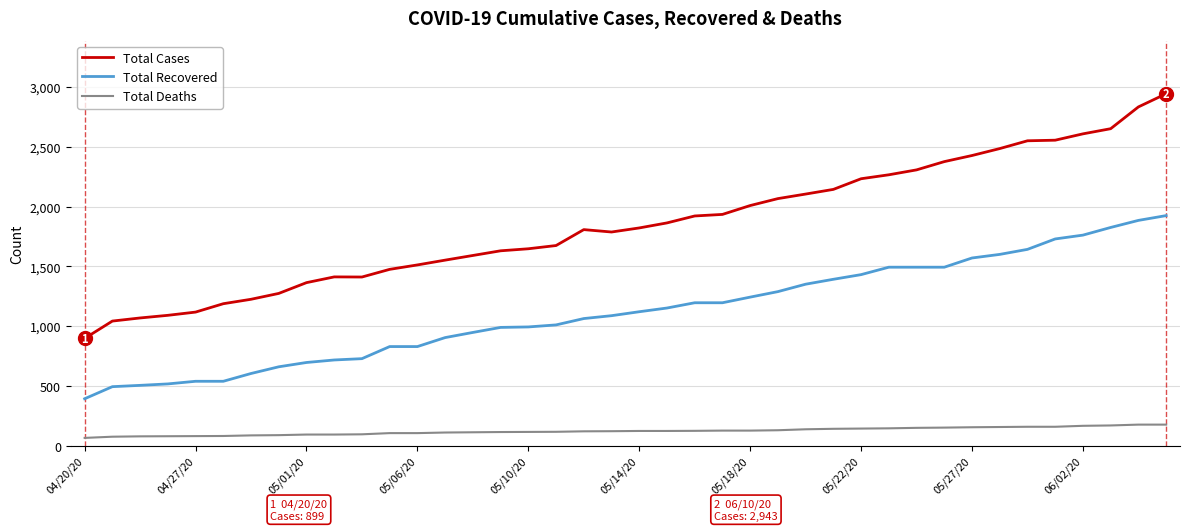

What are all the series names shown in the legend?

Total Cases, Total Recovered, Total Deaths